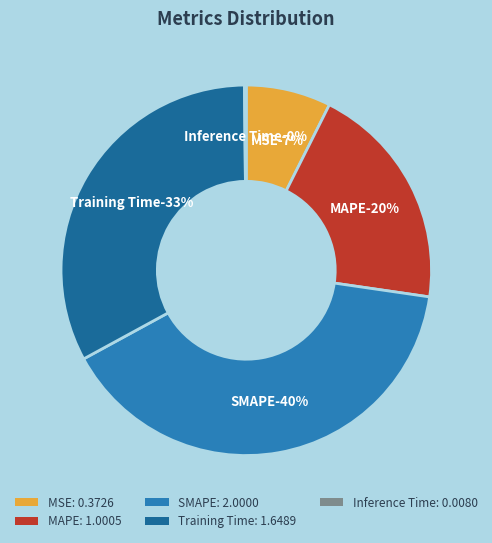

The MAPE slice represents 27% of the pie. True or false?

False